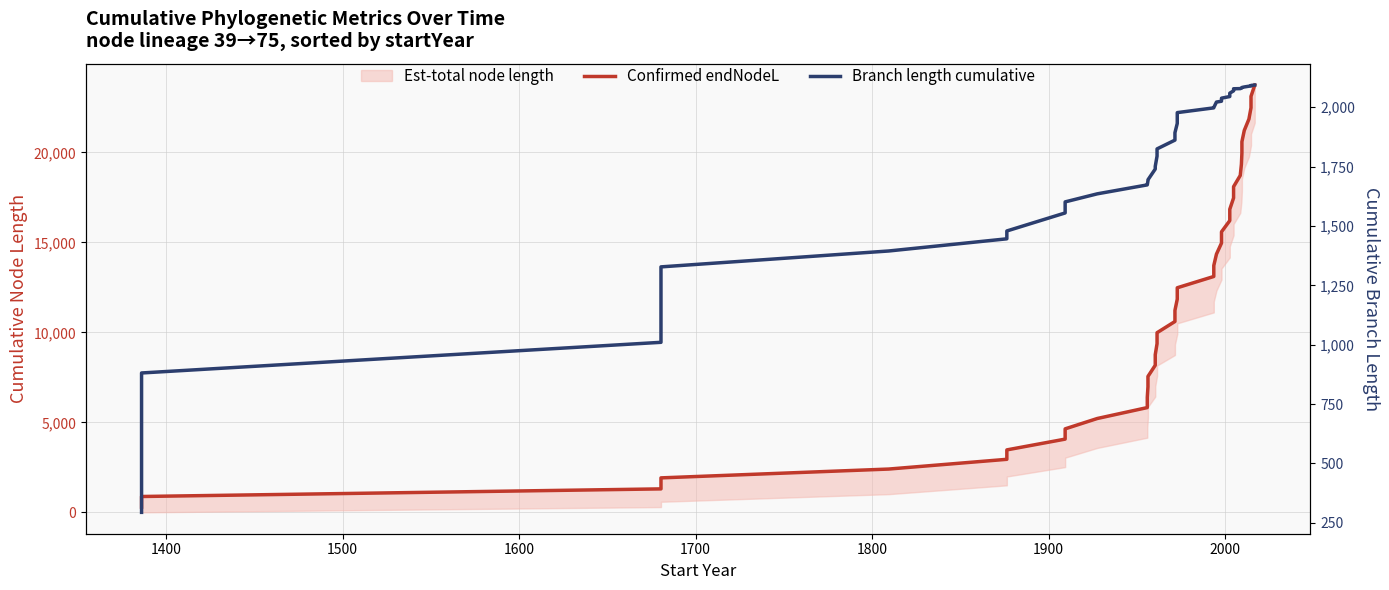

True or false: Confirmed endNodeL and Branch length cumulative cross at least once.

False